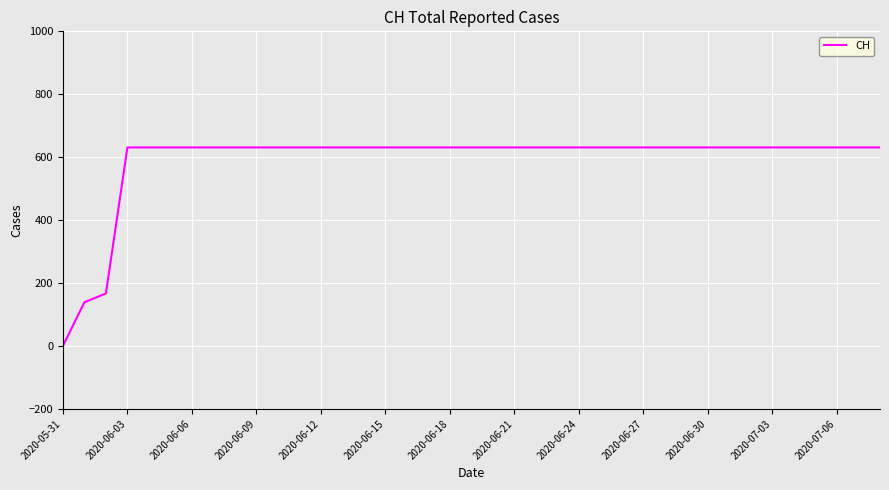

Does the chart have visible grid lines?

Yes